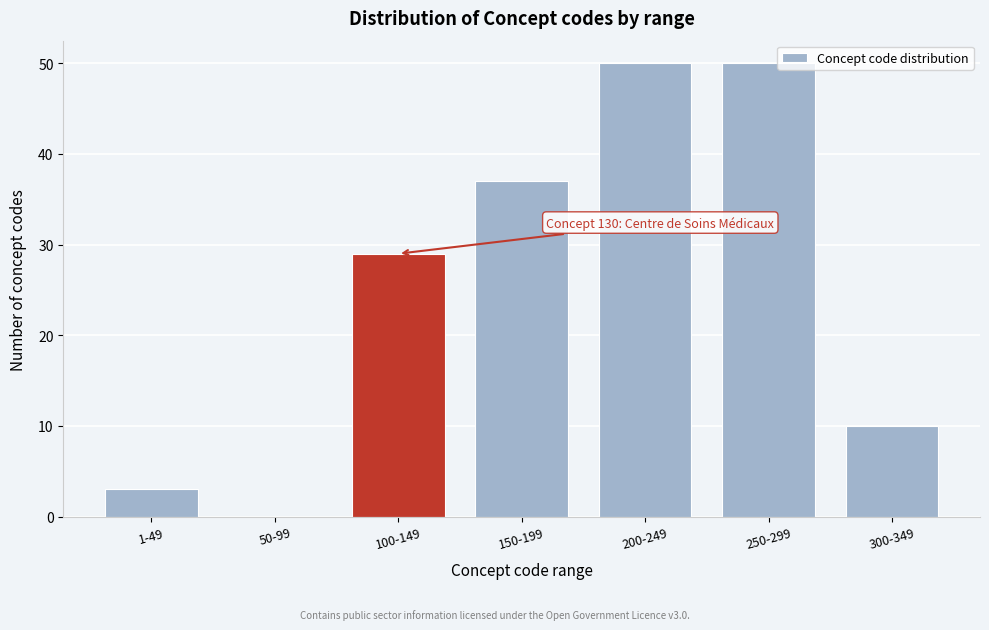

Reading right to left, what are all the values shown in this chart?

300-349=10	250-299=50	200-249=50	150-199=37	100-149=29	50-99=0	1-49=3